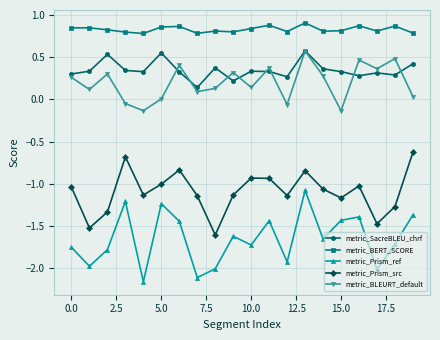

True or false: metric_SacreBLEU_chrf has more than 2 interior local peaks.

True